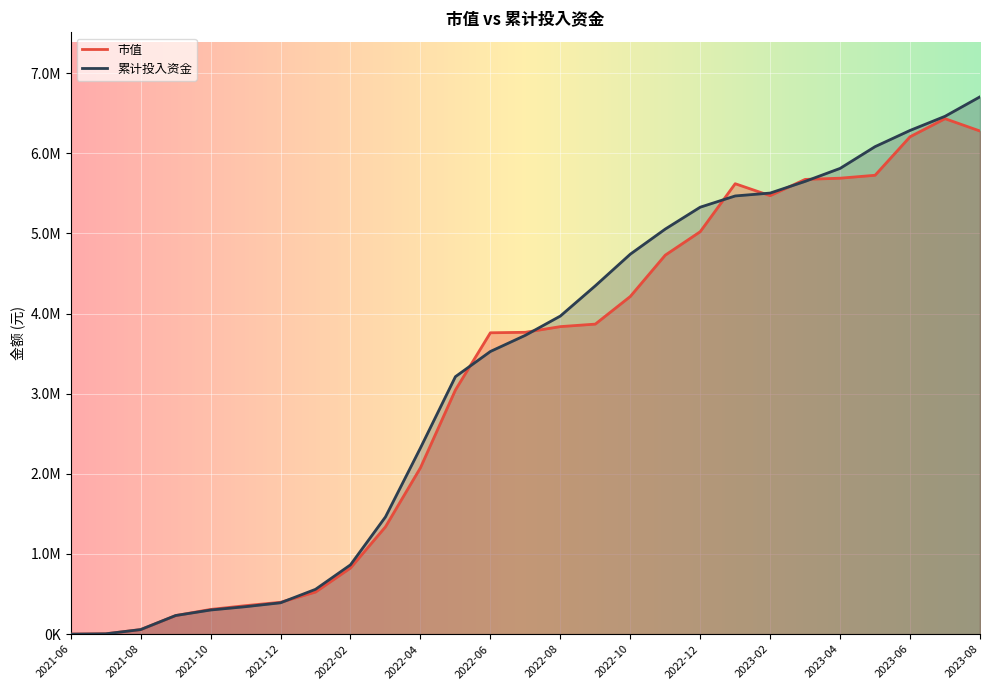

Reading left to right, what are all the values shown in this chart?

市值: 0.0	3953.9	56574.3	231596.8	308227.5	355421.1	397335.6	524818.4	825070.0	1338835.9	2075842.0	3046013.2	3760061.8	3766202.9	3836927.8	3868332.9	4212841.7	4728616.5	5021488.8	5619968.9	5470751.3	5673901.7	5688910.9	5725477.0	6205993.5	6431544.6	6277613.1
累计投入资金: 0.0	3953.9	56731.5	232046.9	300965.6	342572.1	391166.1	559103.4	864656.2	1462613.0	2323021.9	3212353.6	3526791.2	3728722.6	3968715.1	4346196.1	4740726.4	5054137.3	5327307.3	5467394.4	5503372.0	5649161.8	5811354.2	6082748.6	6284943.5	6461175.6	6704461.7